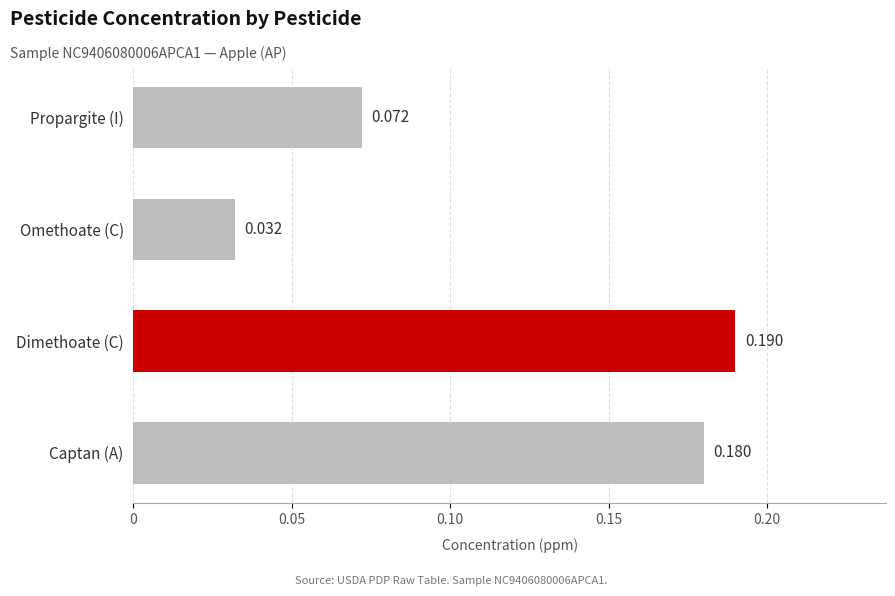

What is the label of the 3rd bar from the bottom?

Omethoate (C)